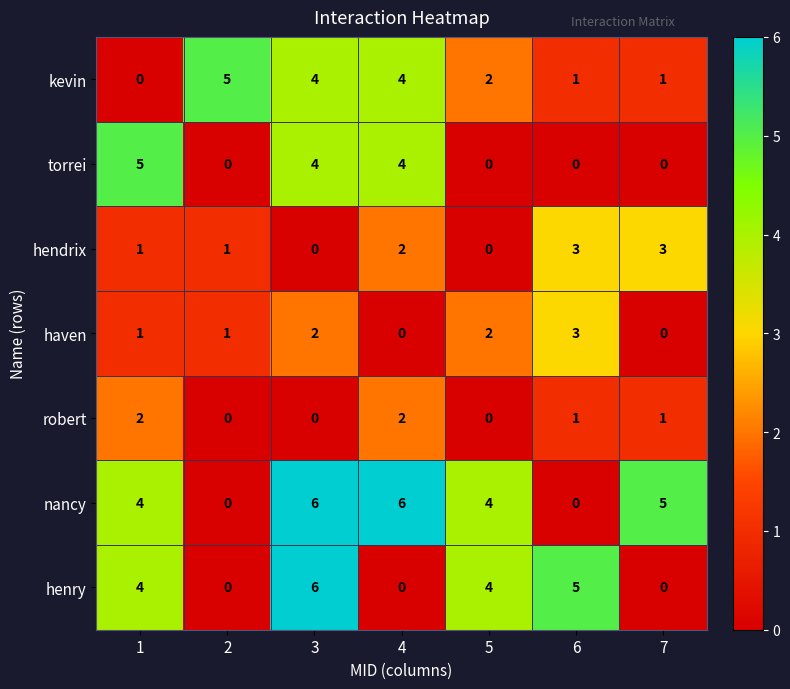

True or false: nancy has a value of 4 at 1.

True